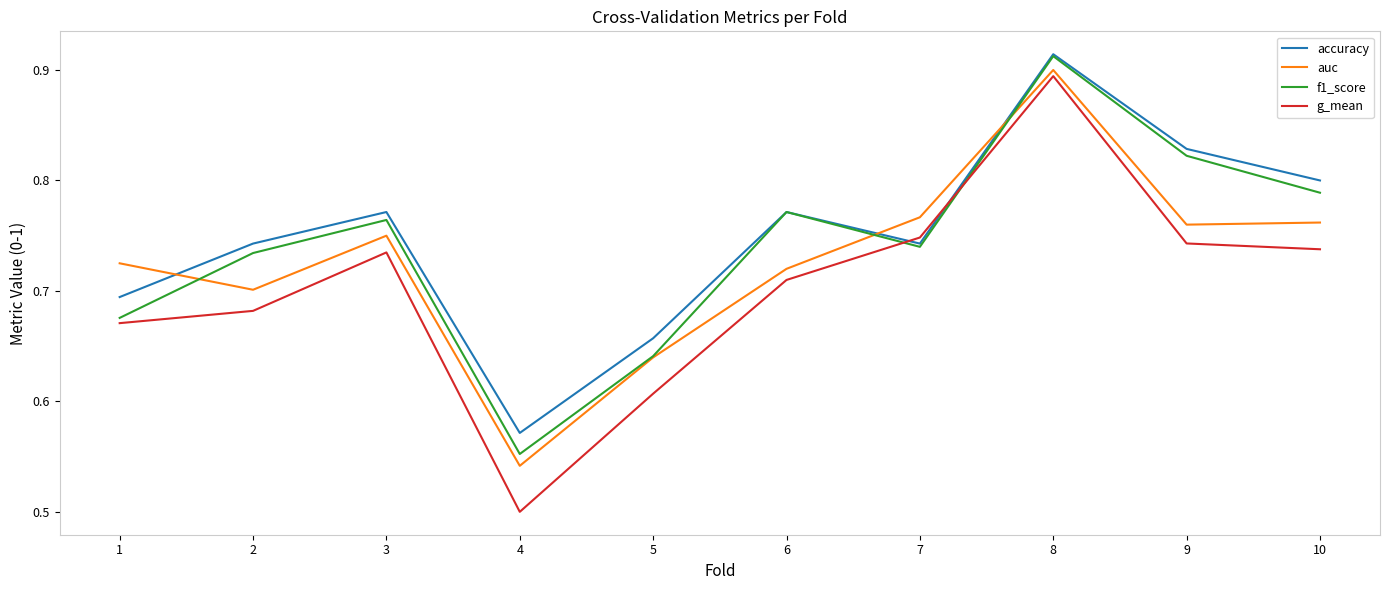

Which category has the lowest value in the auc series?

4